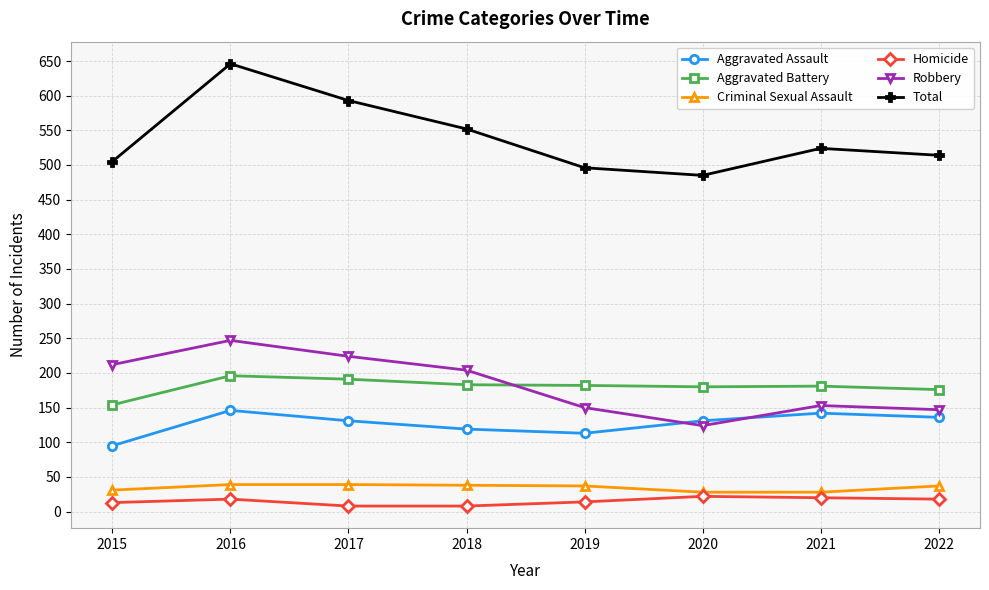

In Homicide, how many points are higher than both neighbors (excluding endpoints)?

2